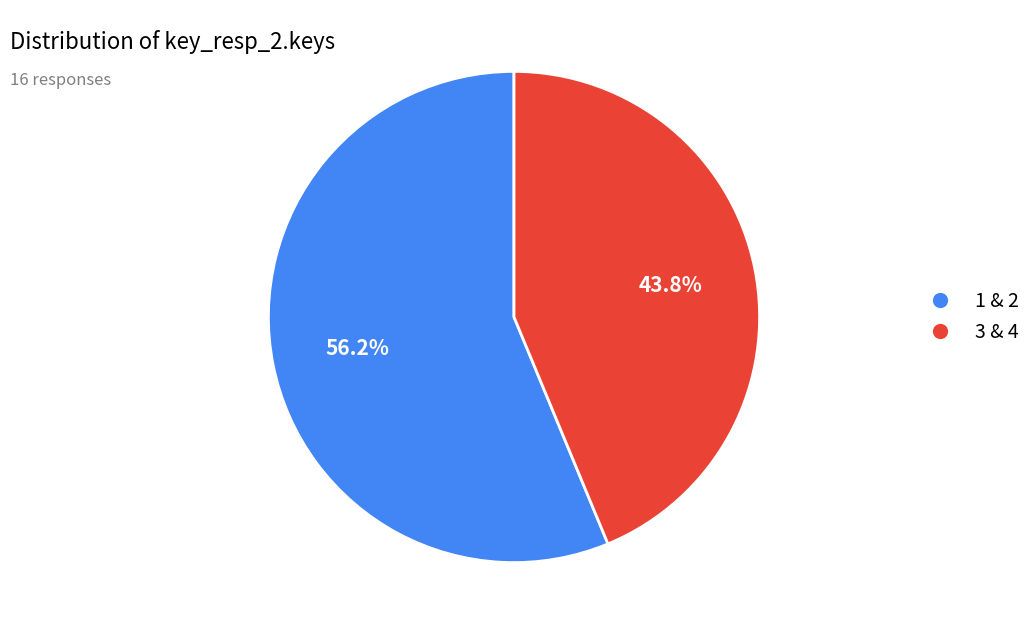

Does any single category account for the majority?

Yes